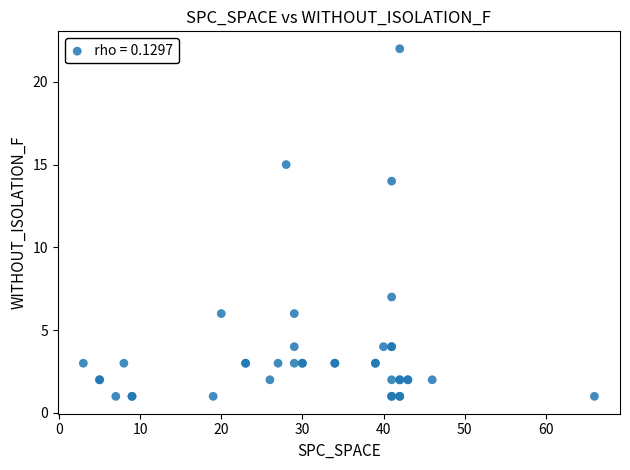

What Y value in the scatter plot is closest to 11?

14